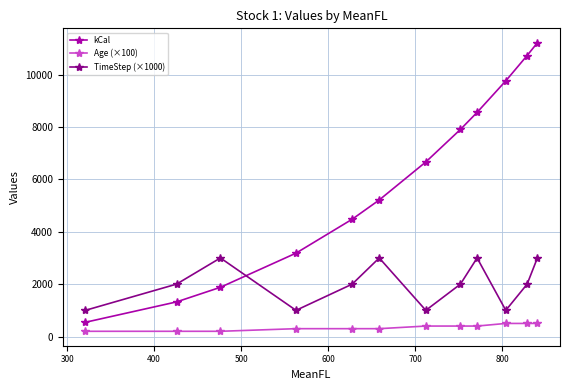

What is the greatest value displayed?

11214.4